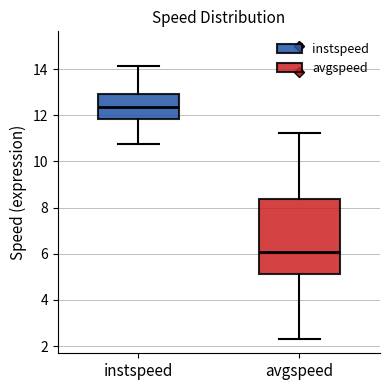

Reading left to right, read every box against the y-axis: the position of its median line, the range the box covers, and the ends of its whiskers. The values are not printed on the chart, so give them approximately, as read against the axis.

instspeed: median 12.4, box 11.8 to 13.0, whiskers 10.8 to 14.2
avgspeed: median 6.0, box 5.2 to 8.4, whiskers 2.4 to 11.2